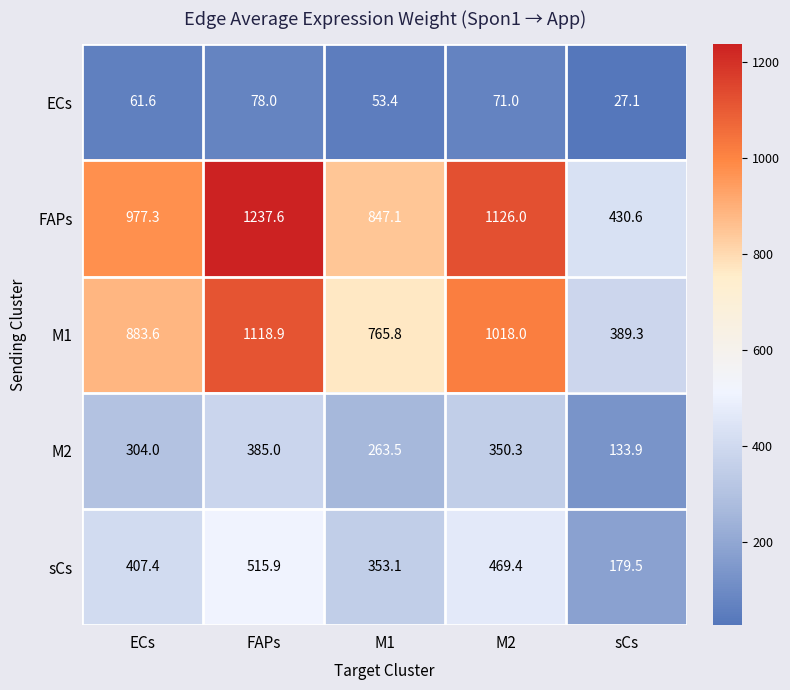

What is the sum of all M1 values?

4175.6